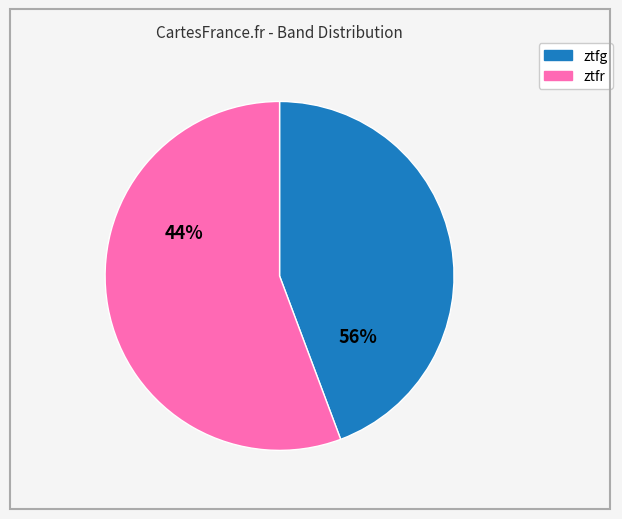

To the nearest percent, what percentage of the pie is ztfg?

44%